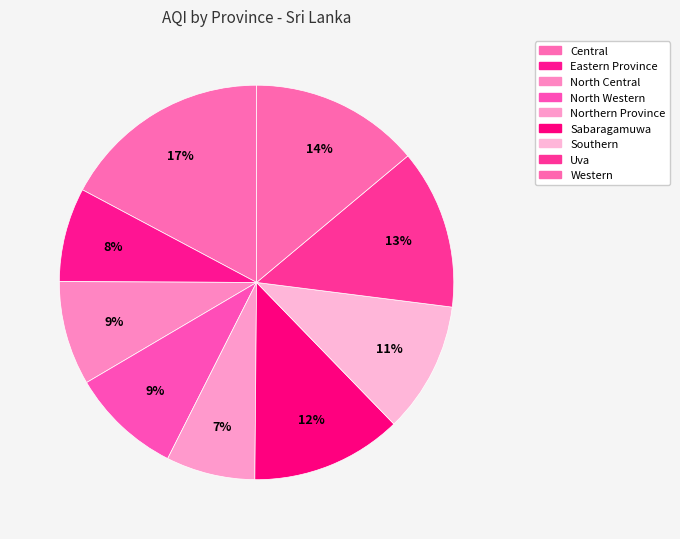

How many segments does this pie chart have?

9